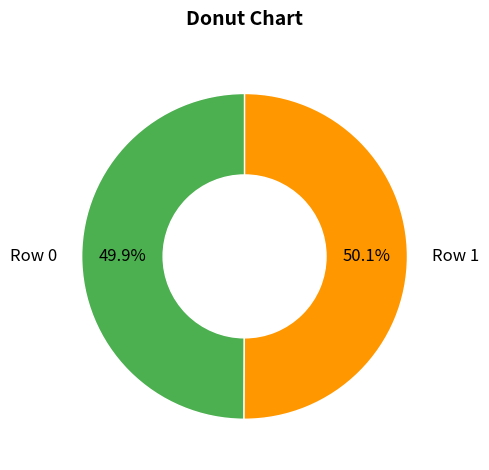

Is there any slice that represents more than half of the pie?

Yes